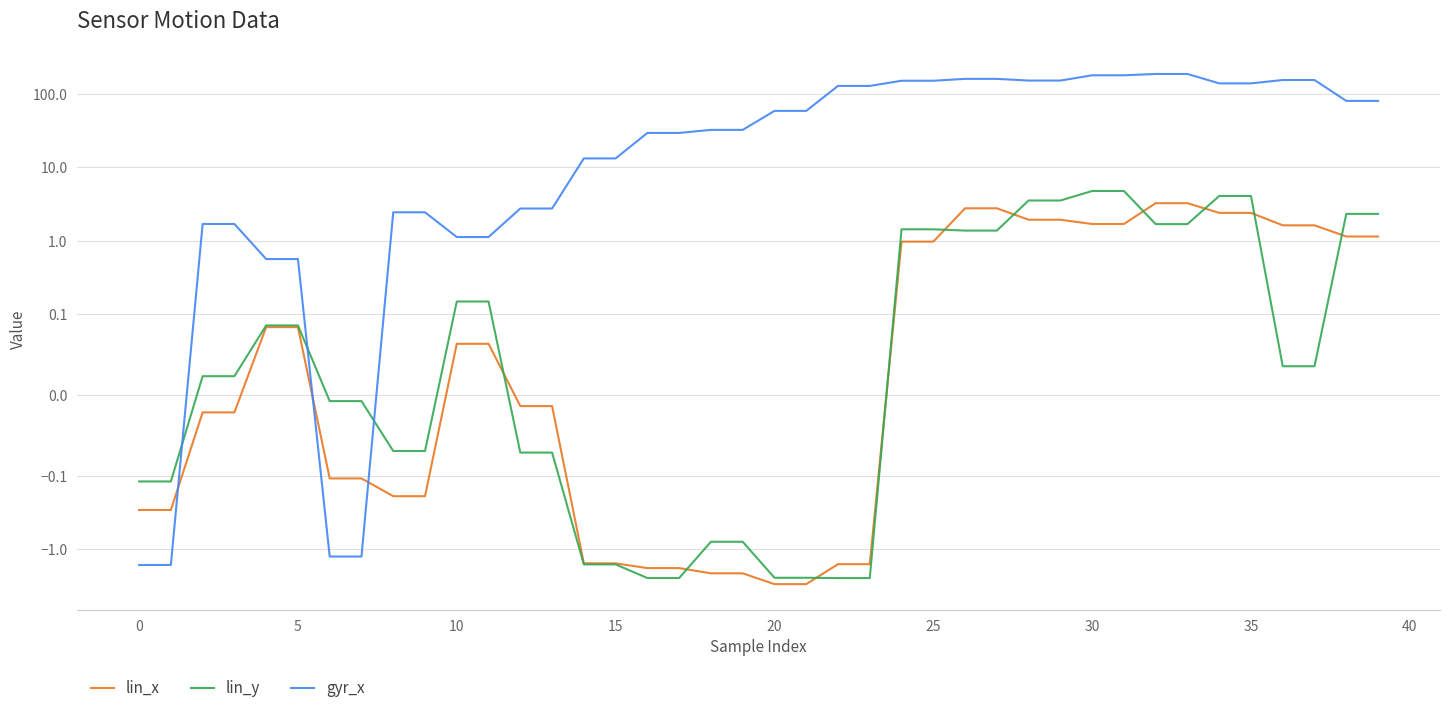

List the series in order of their peak value, highest first.

gyr_x, lin_y, lin_x